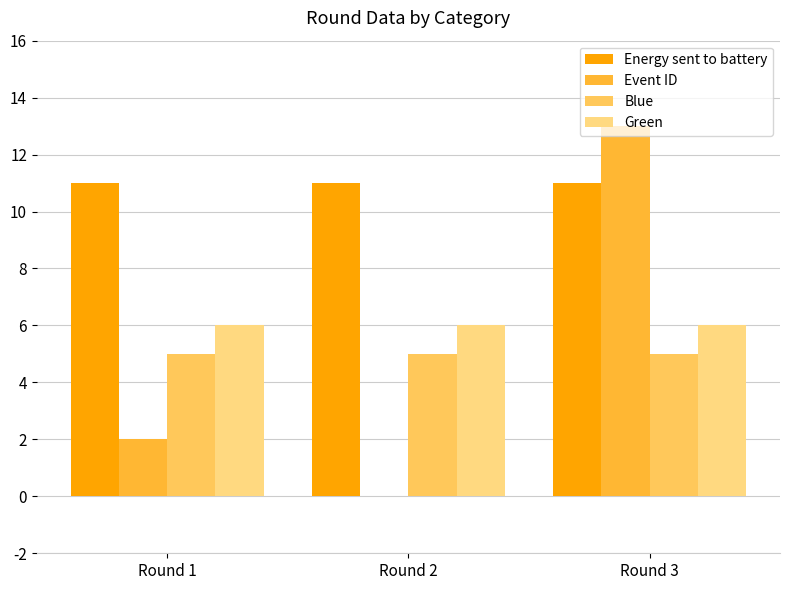

At which category is the sum across all series the highest?

Round 3